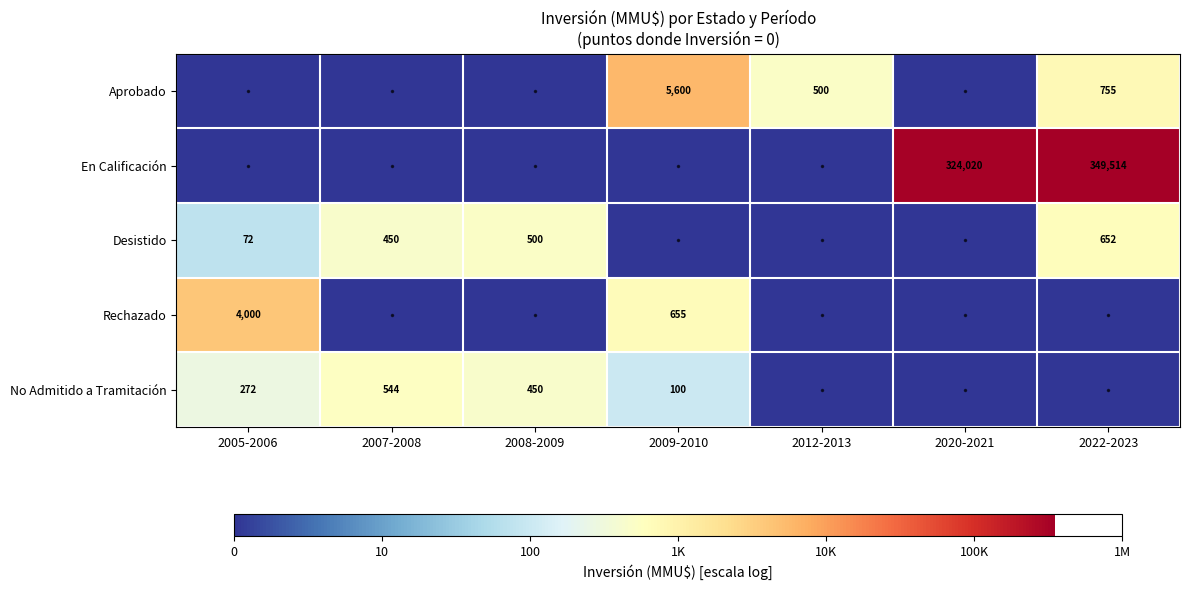

The value of Aprobado at 2009-2010 is 5600. True or false?

True